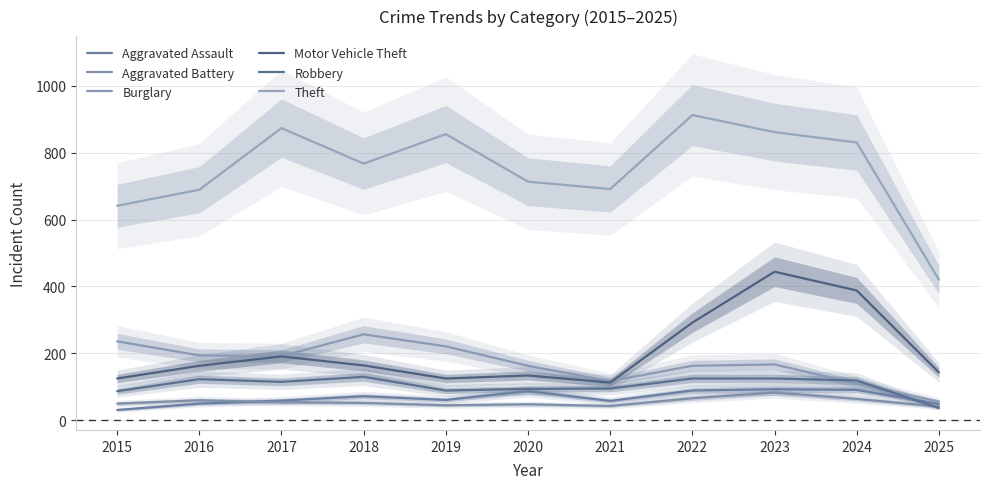

At which category is the sum across all series the highest?

2023